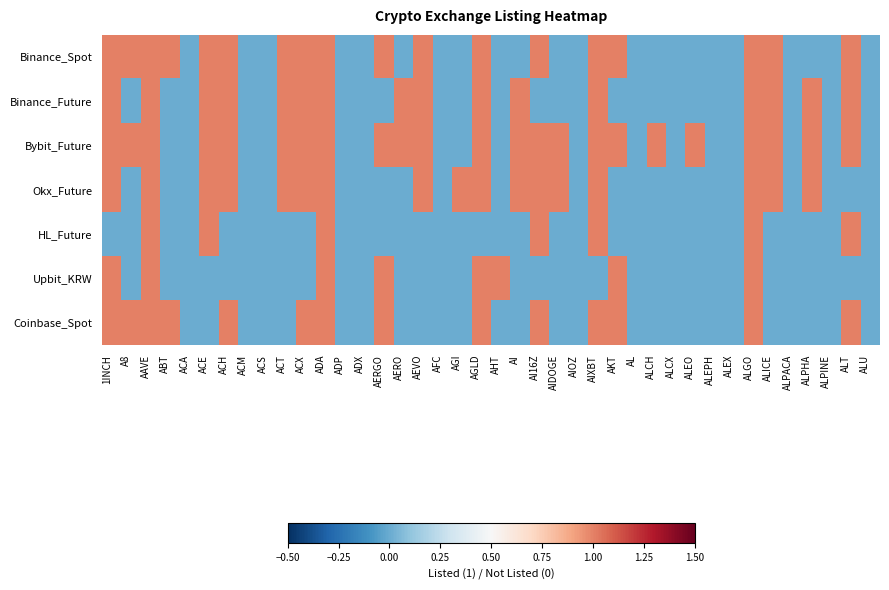

Which series has the largest total across all categories?

Bybit_Future